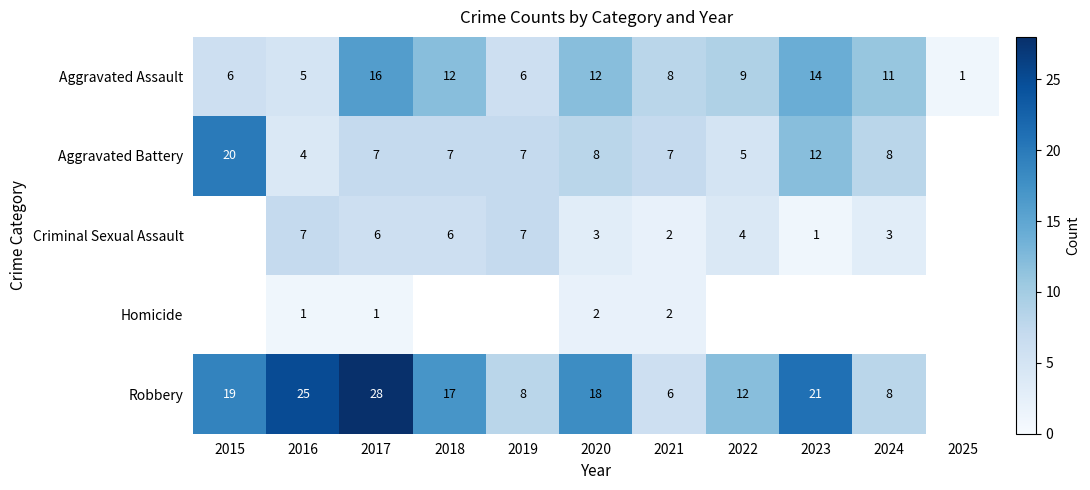

At which category does the chart reach its minimum across all series?

2025